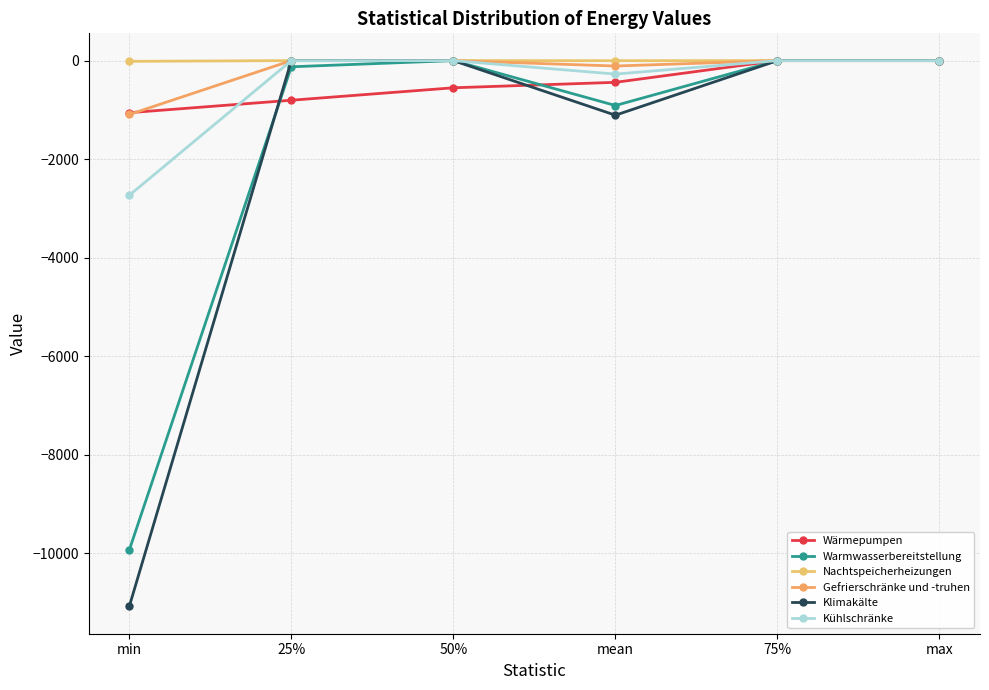

List the series in order of their peak value, lowest first.

Wärmepumpen, Warmwasserbereitstellung, Nachtspeicherheizungen, Gefrierschränke und -truhen, Klimakälte, Kühlschränke